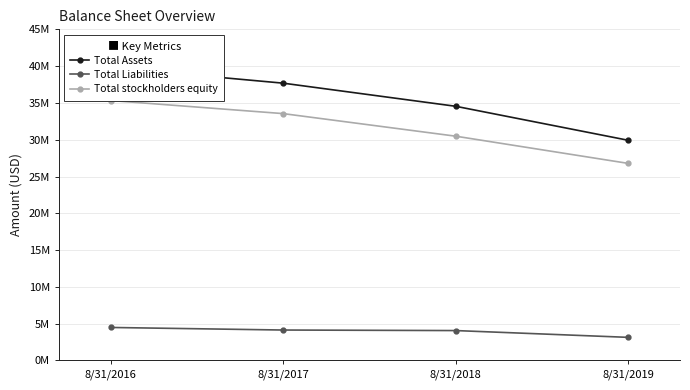

How many lines are shown in the chart?

3